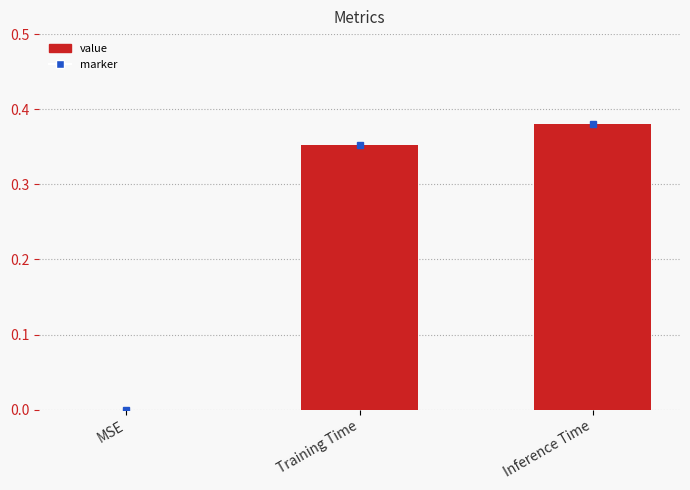

Between MSE and Inference Time, which is larger?

Inference Time